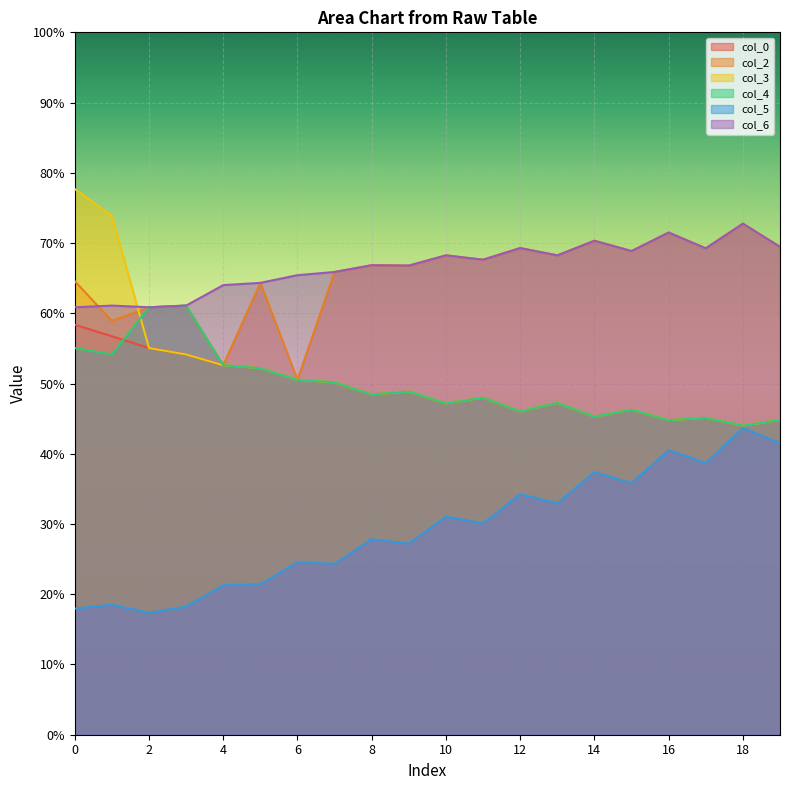

Rank the series at 5 from highest to lowest value.

col_2, col_6, col_0, col_3, col_4, col_5